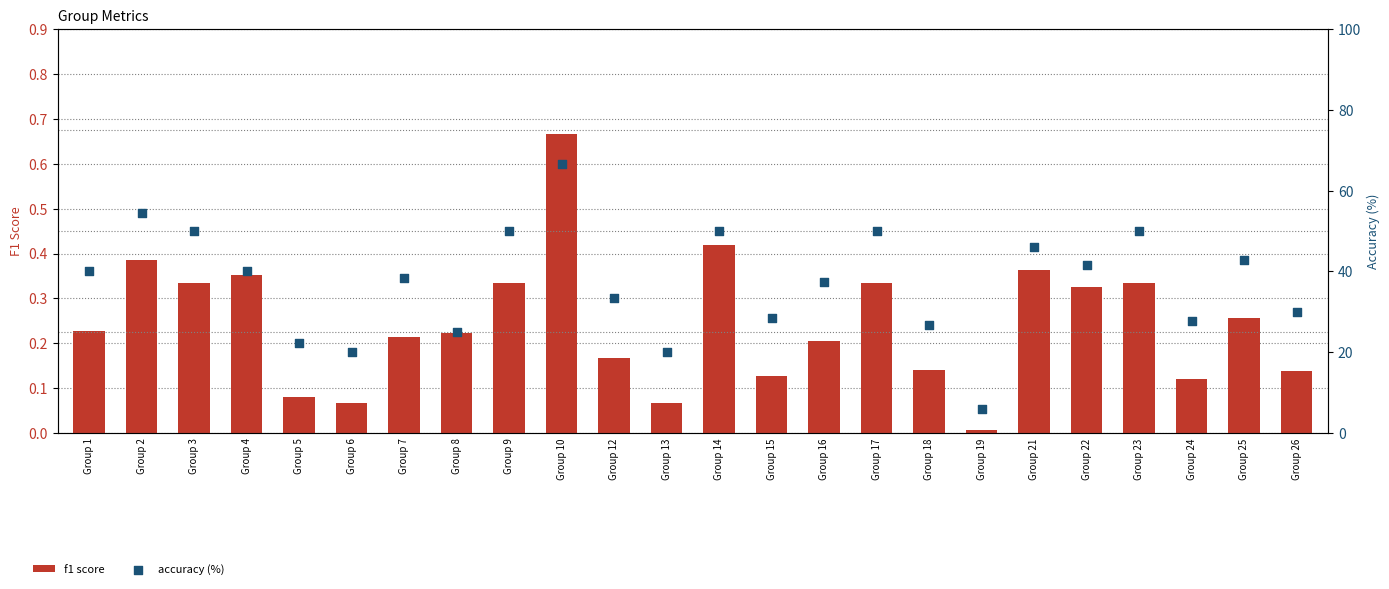

What are all the series names shown in the legend?

f1 score, accuracy (%)